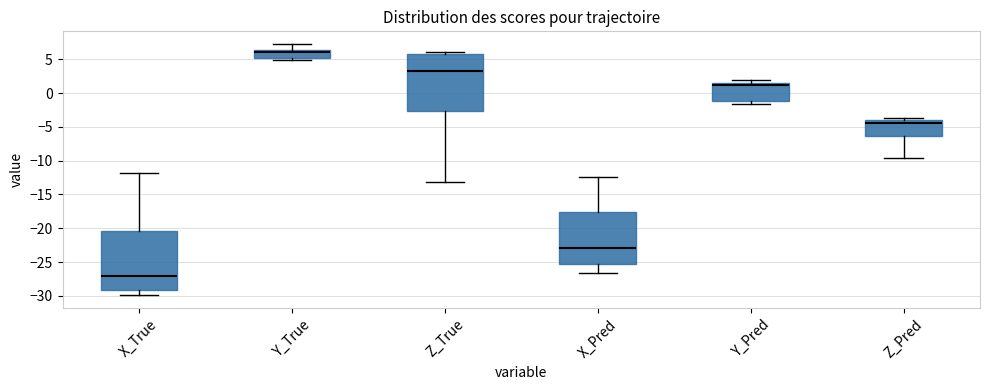

Which box's median line is the lowest?

X_True